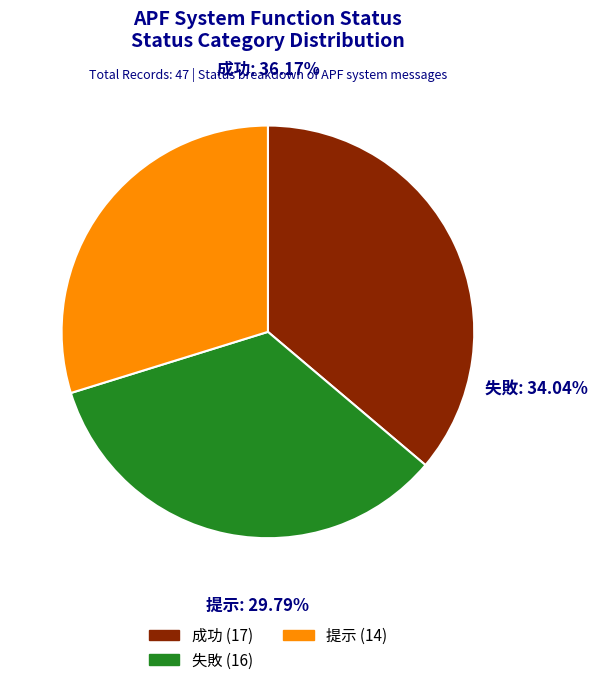

Is it true that 成功 is 36% of the pie?

True